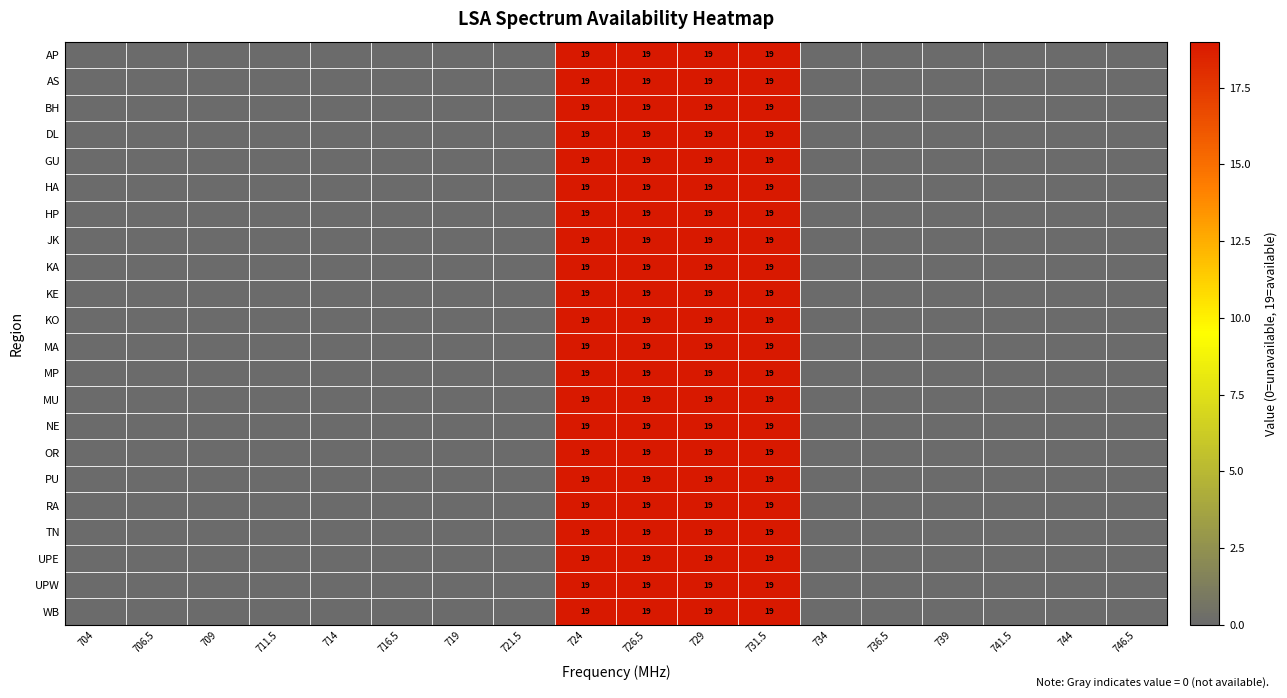

Count the number of categories in the chart.

18